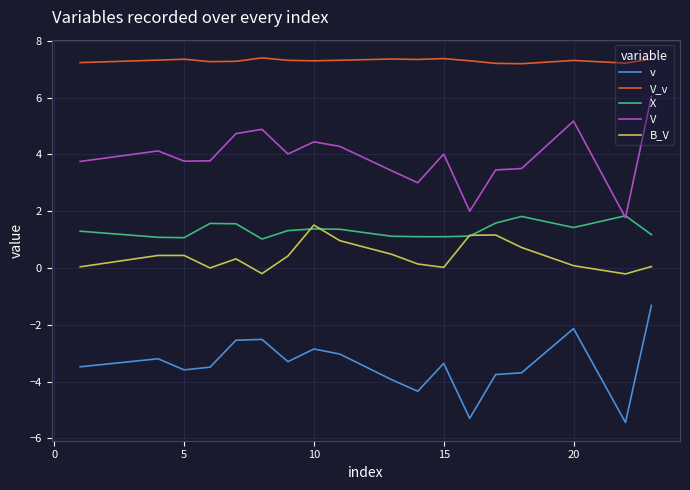

Which series has the widest spread of values?

V